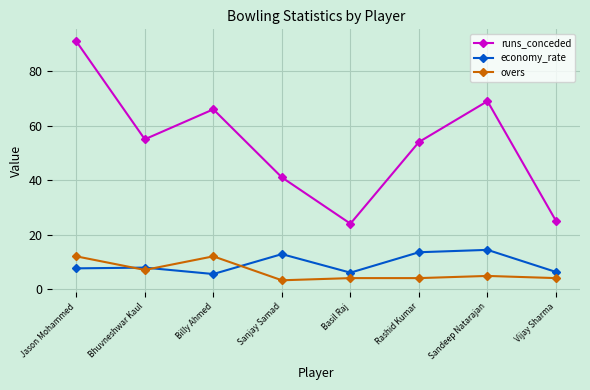

At how many categories does at least one series exceed 60?

3